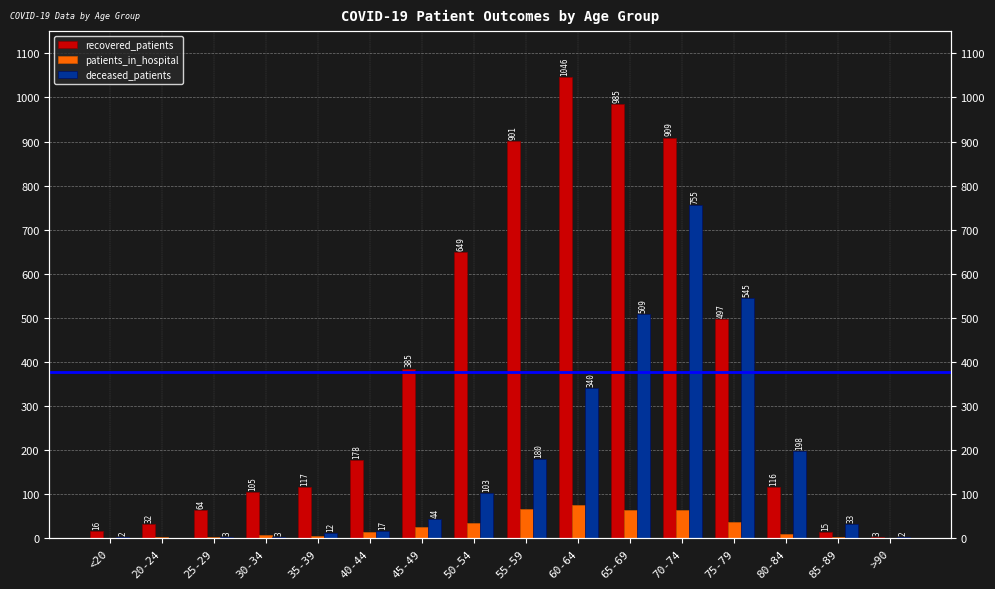

Reading left to right, what are all the values shown in this chart?

recovered_patients: 16	32	64	105	117	178	385	649	901	1046	985	909	497	116	15	3
patients_in_hospital: 1	4	2	8	6	14	26	34	66	76	64	65	36	10	2	1
deceased_patients: 2	0	3	3	12	17	44	103	180	340	509	755	545	198	33	2